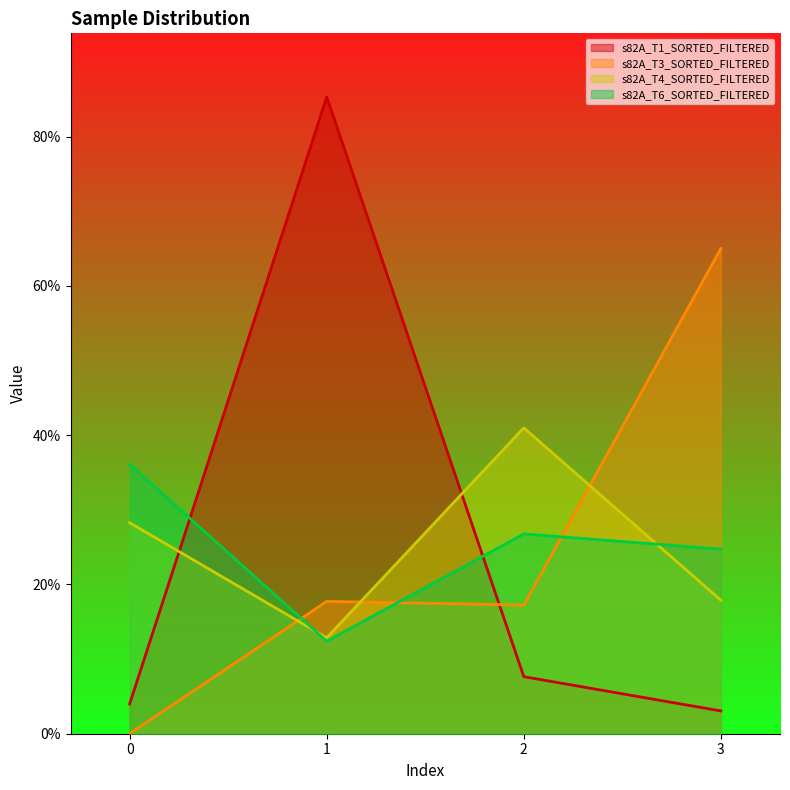

Does the chart have visible grid lines?

No